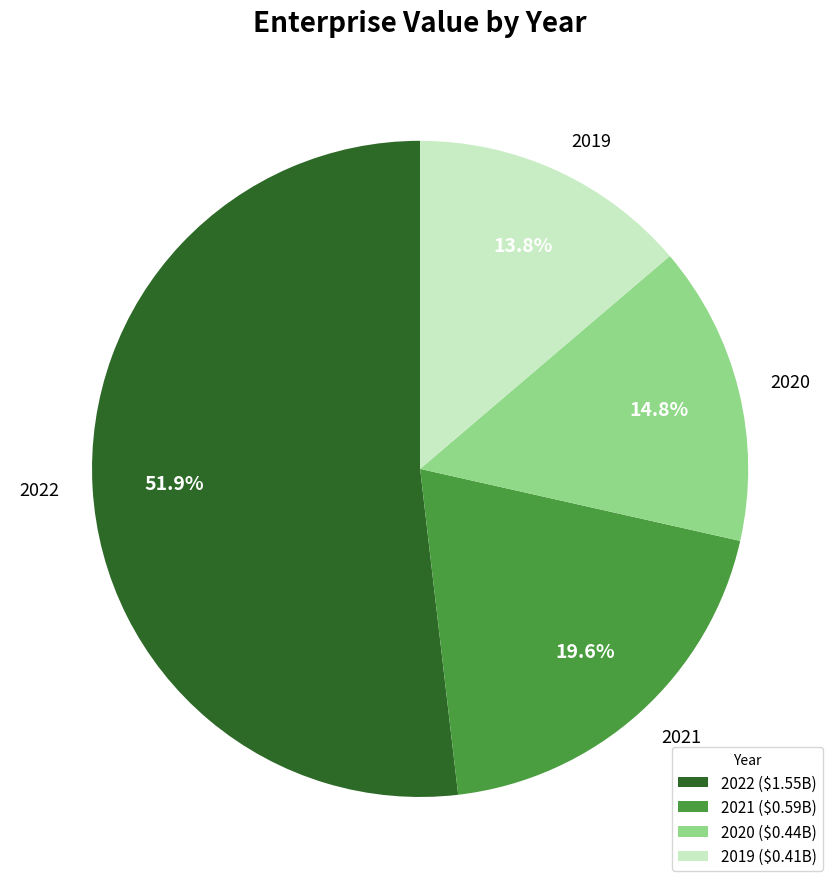

Which category accounts for the majority?

2022